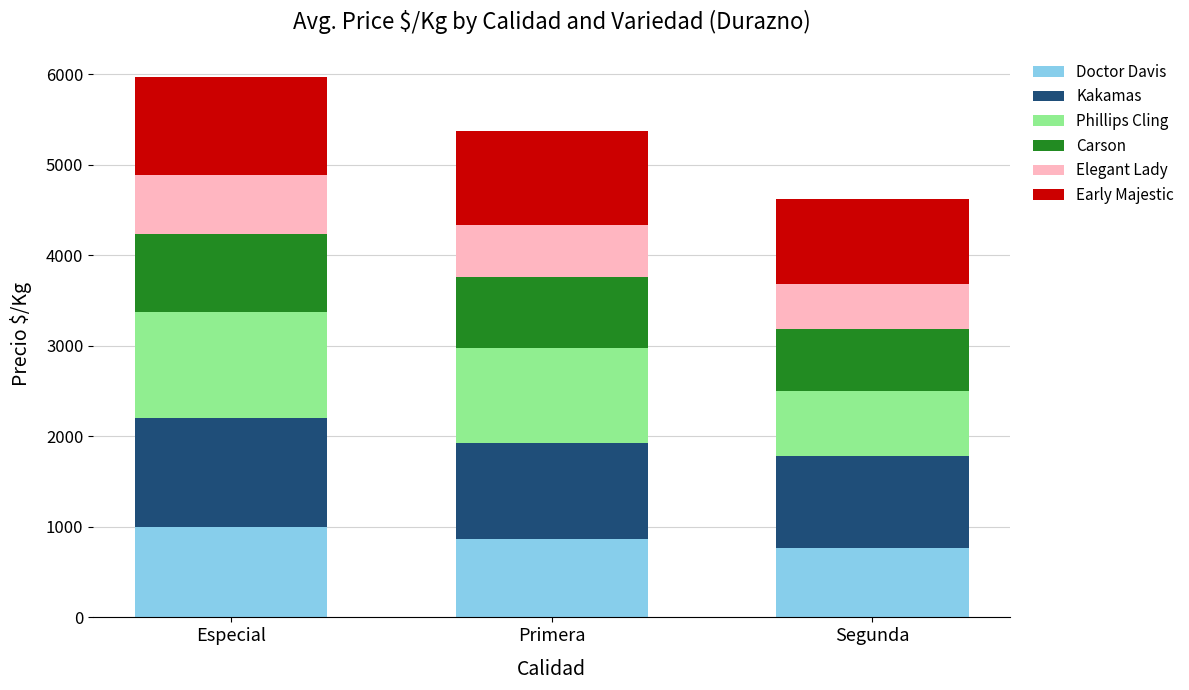

Read the Doctor Davis value at Especial, to the nearest 10.

990